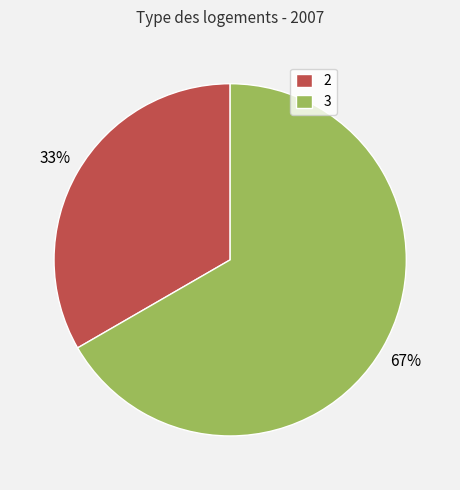

Between 3 and 2, which is larger?

3